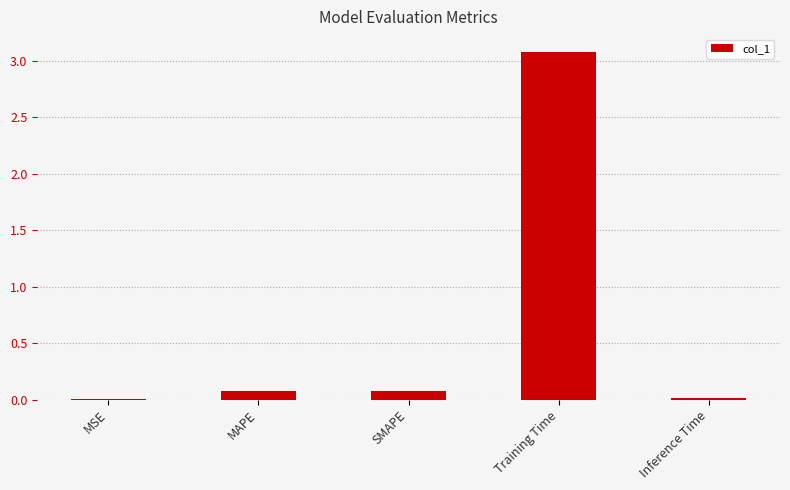

What is the sum of all values?

3.2